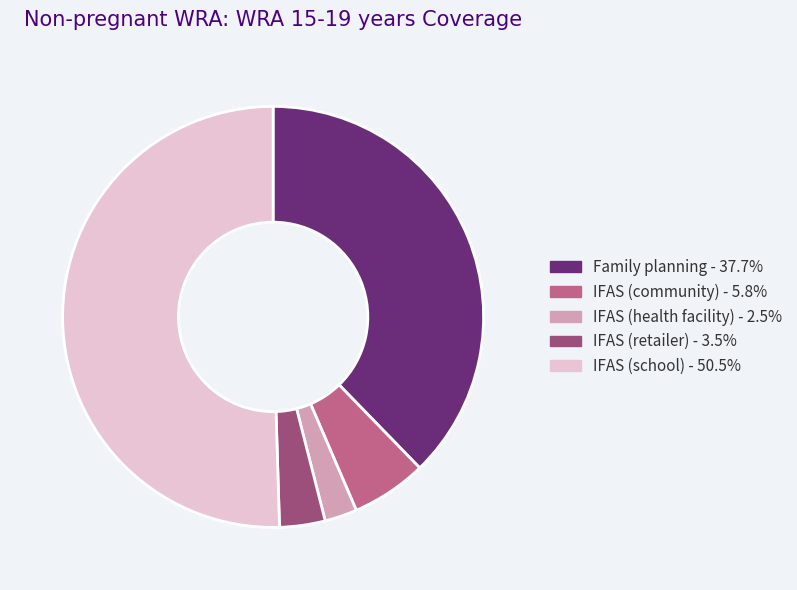

Is the sum of IFAS (community) and IFAS (retailer) greater than half?

No